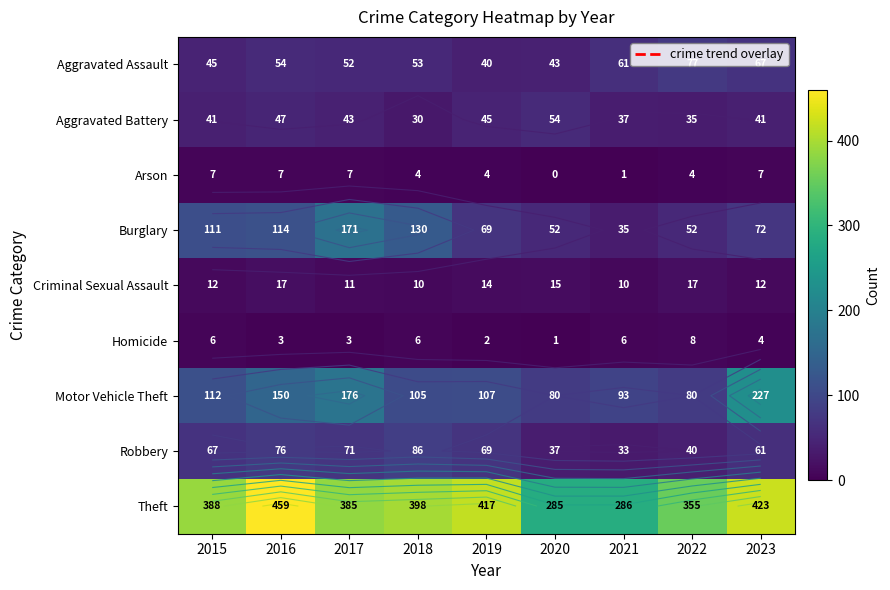

Is the value of Arson at 2016 greater than the value of Motor Vehicle Theft at 2020?

No